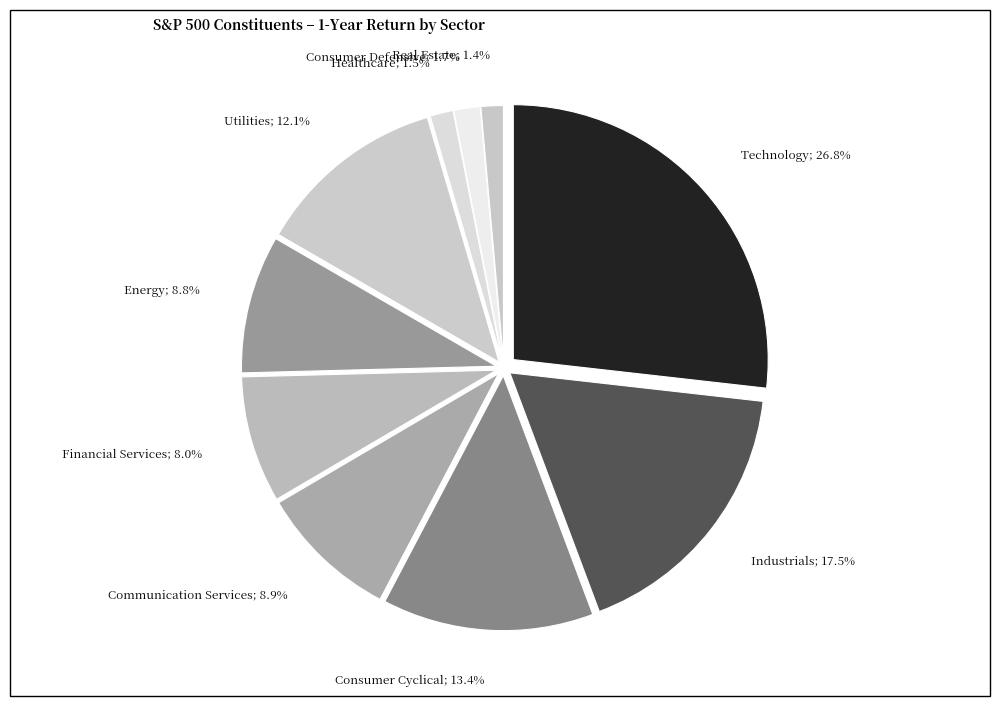

Is there a majority slice in this chart?

No